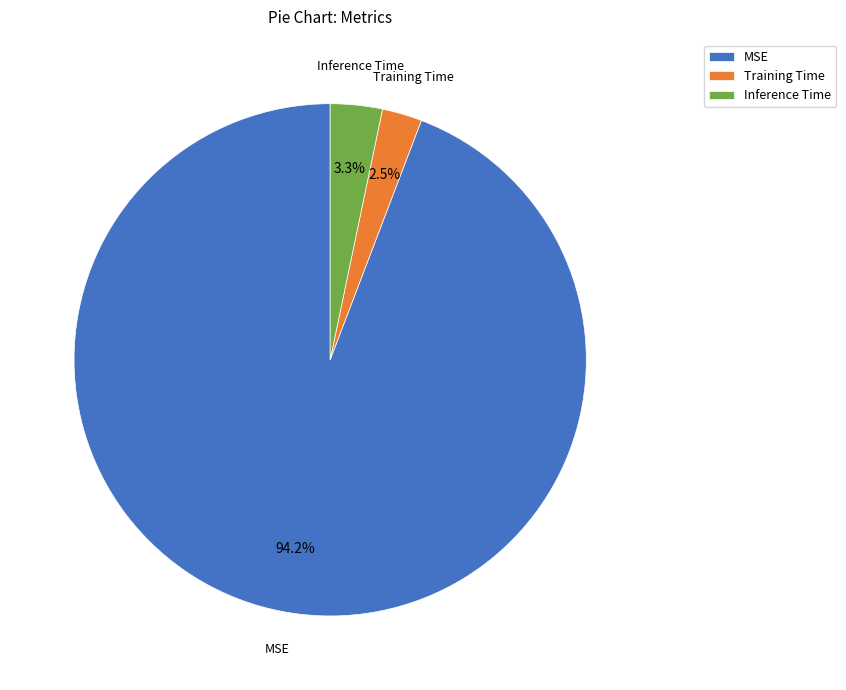

Does any single category account for the majority?

Yes